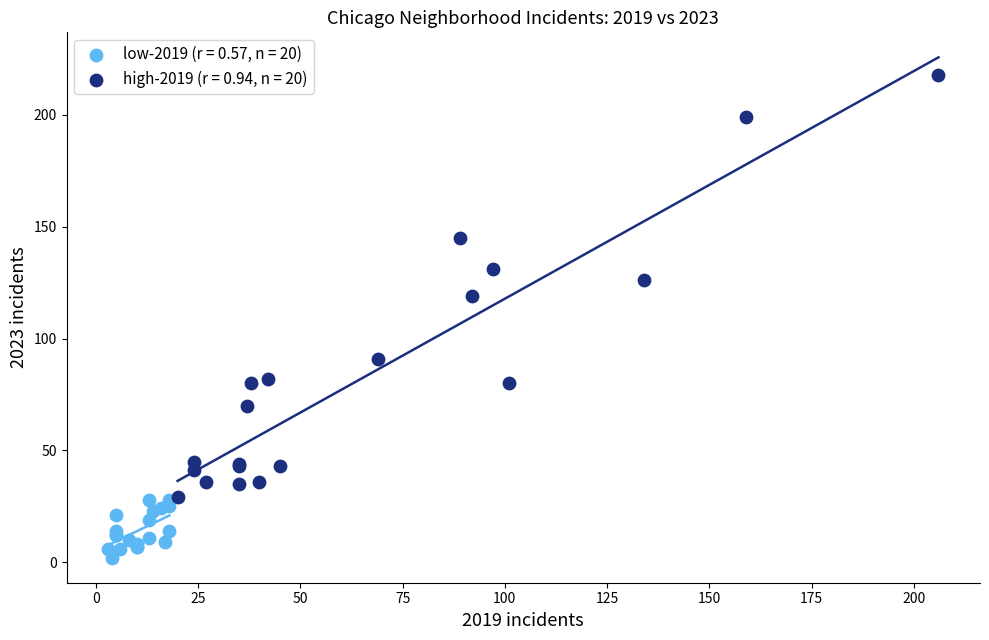

Which series contains the highest Y value?

high-2019 (r = 0.94, n = 20)